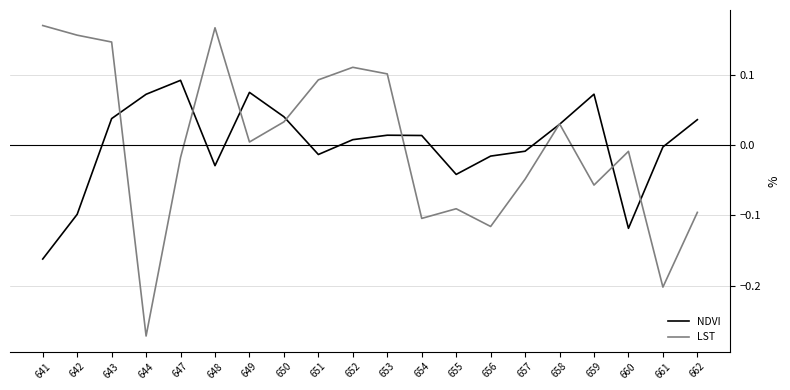

At which category is the sum across all series the highest?

643